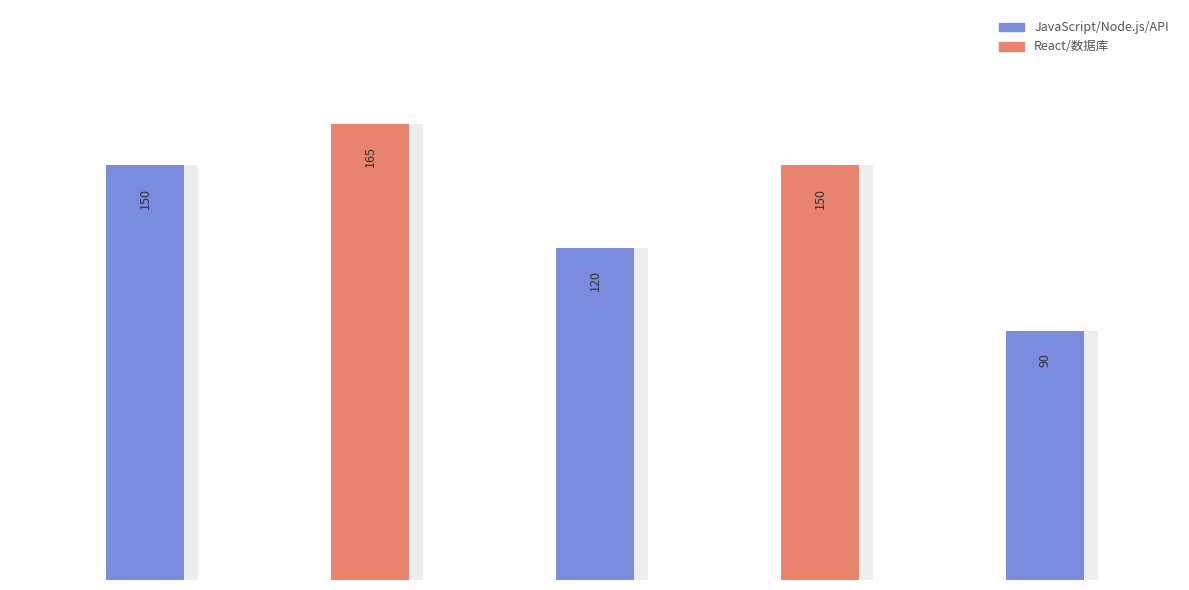

What is the sum of all values?

675